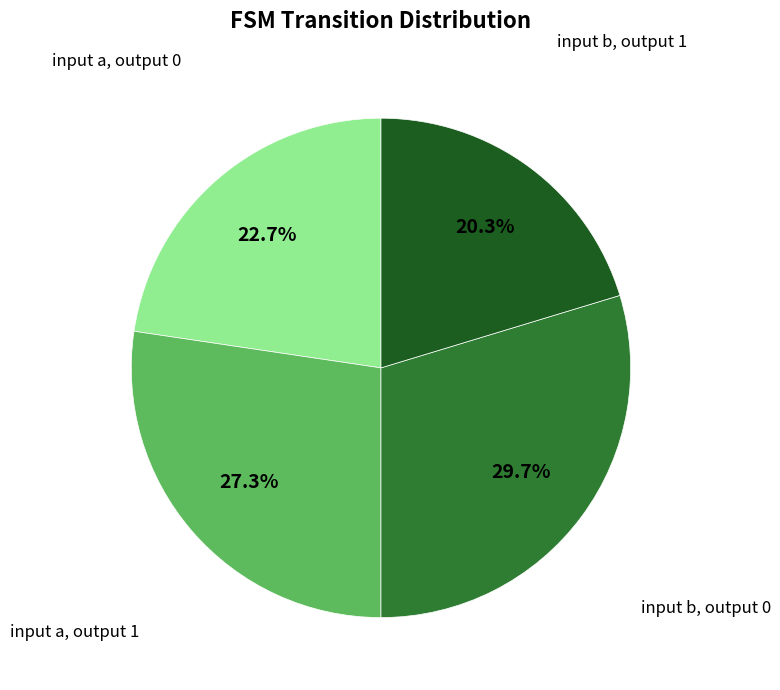

What portion of the pie excludes input a, output 1?

72.7%